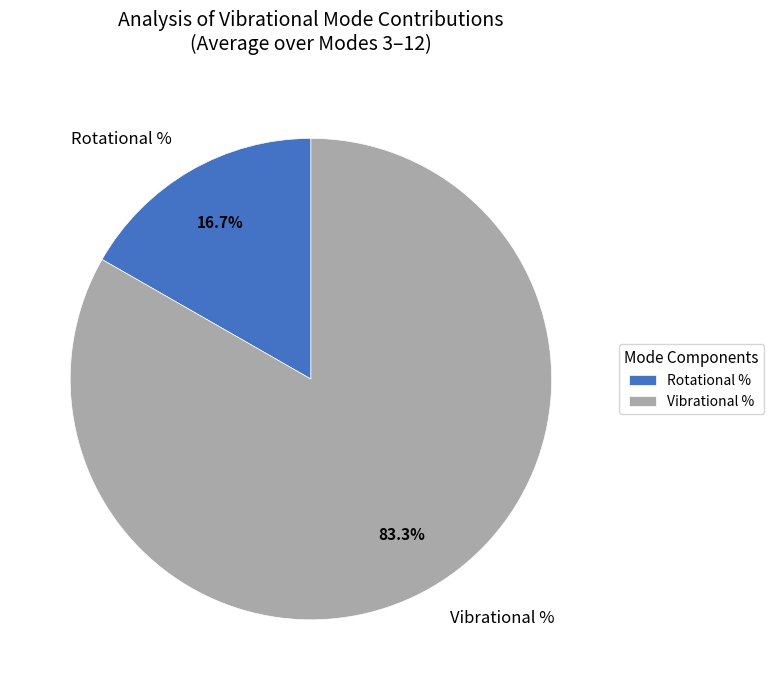

How many slices are in this pie chart?

2